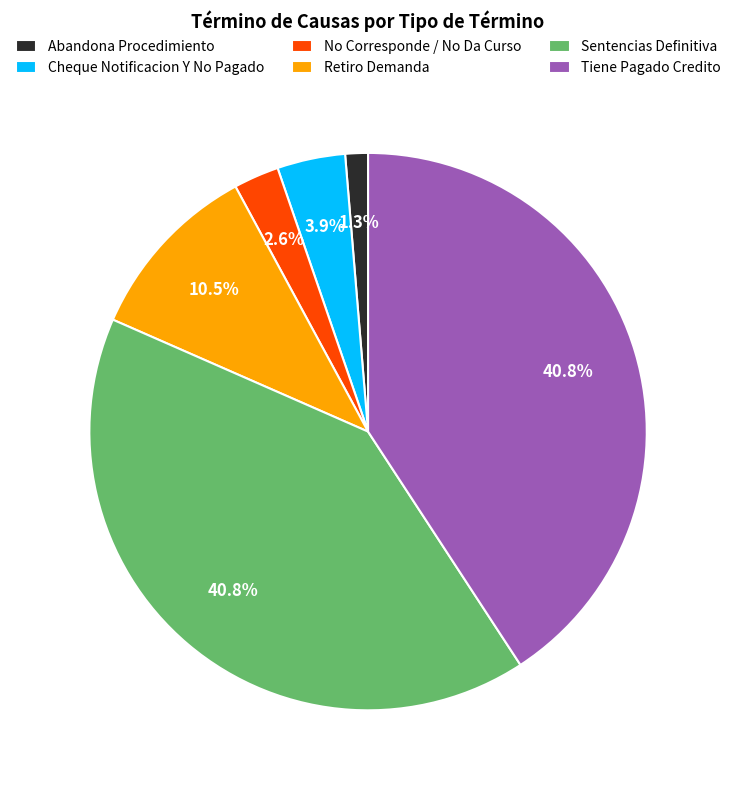

Does Abandona Procedimiento represent more than half of the total?

No